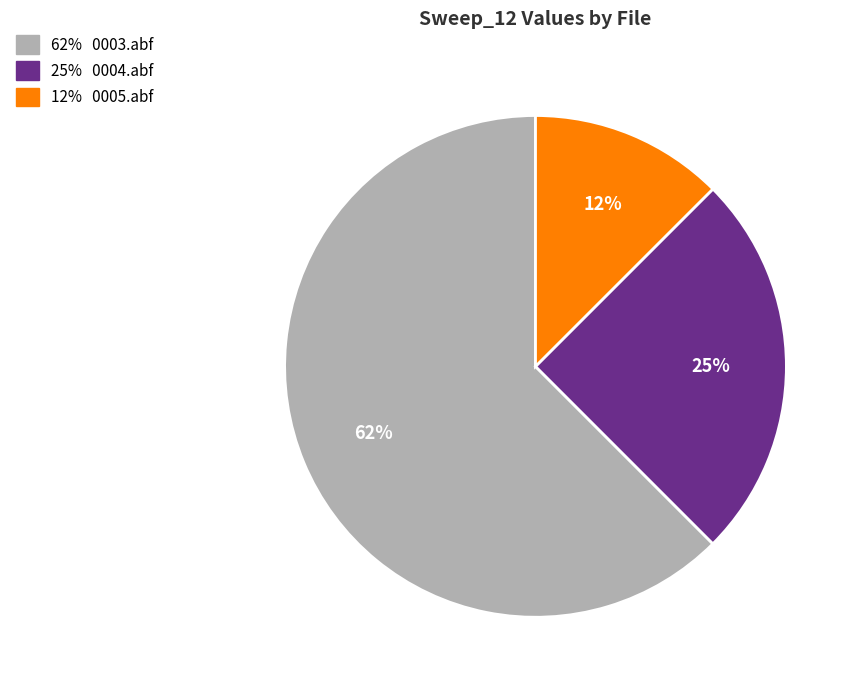

Is there any slice that represents more than half of the pie?

Yes